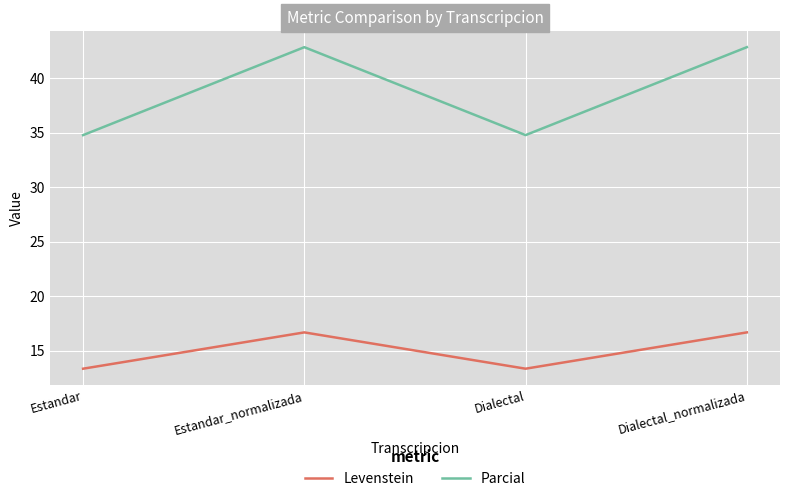

What position from the left is Dialectal?

3